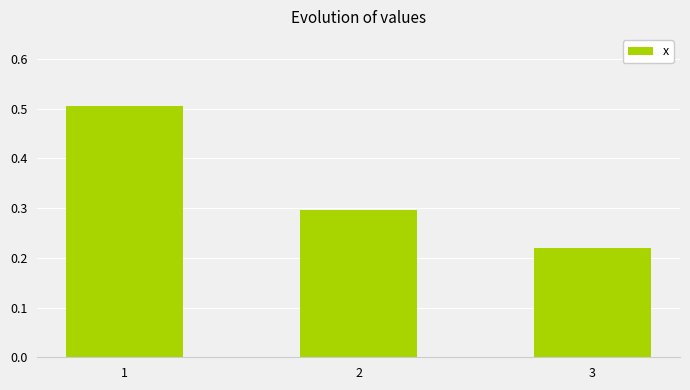

Count the values in the range 0 to 1.

3